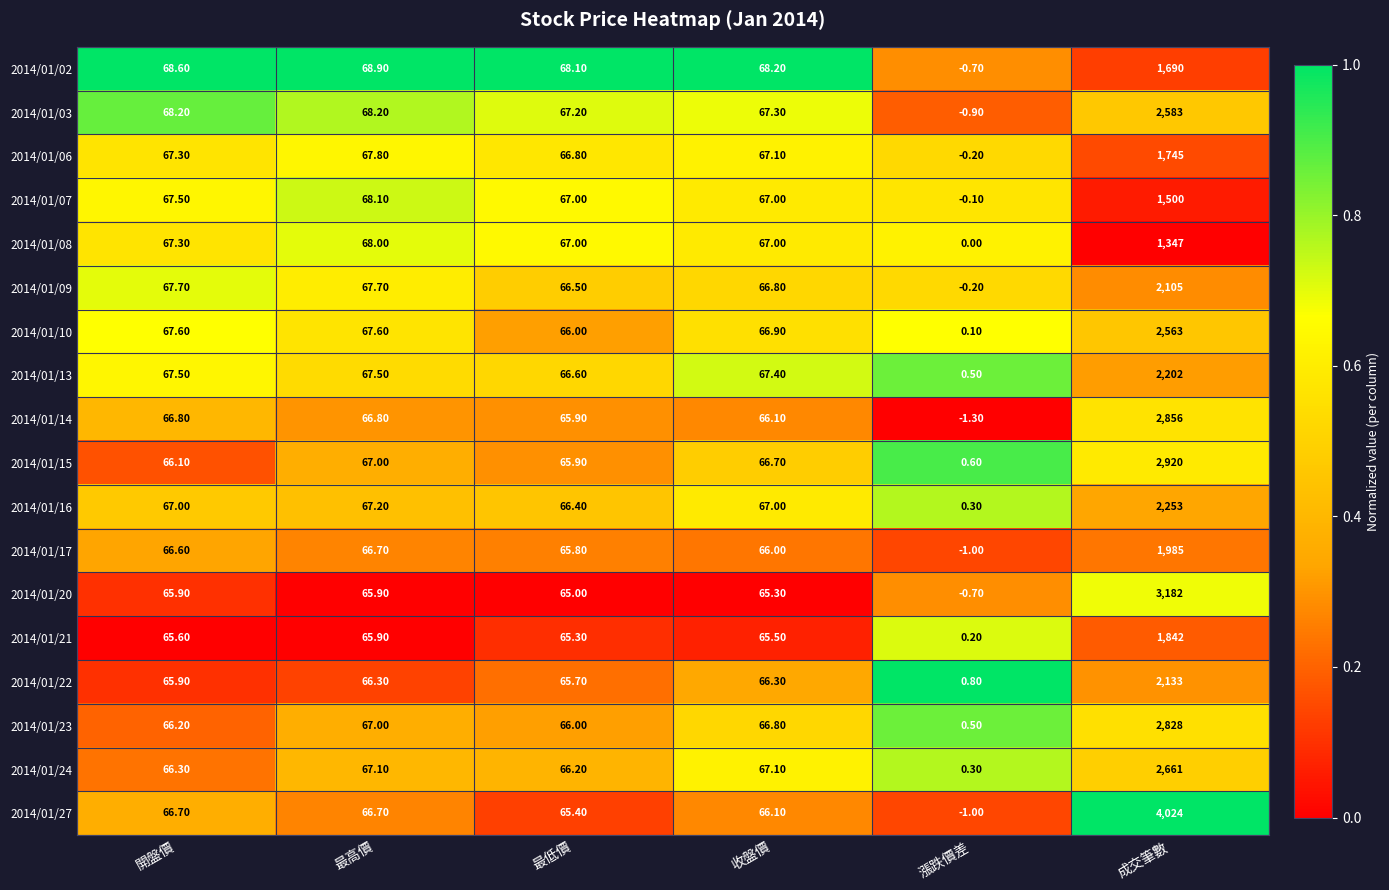

Count the number of categories in the chart.

6